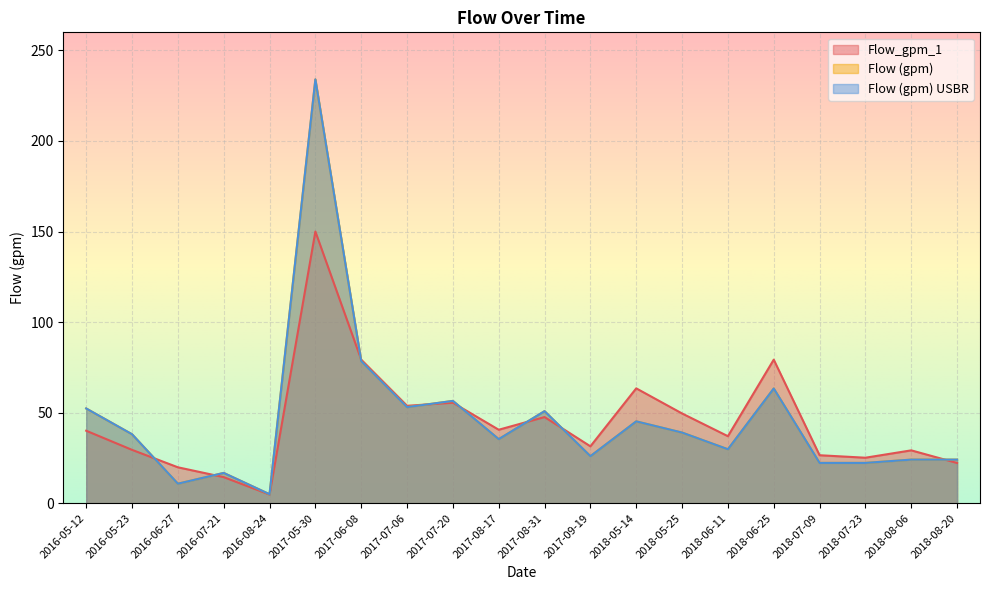

Reading left to right, what are all the values shown in this chart?

Flow_gpm_1: 40.0	29.4	19.8	14.4	4.8	150.0	79.3	53.8	55.5	40.5	47.6	31.4	63.4	49.5	37.0	79.3	26.5	25.1	29.2	22.2
Flow (gpm): 52.3	38.1	10.8	16.7	4.9	234.0	78.4	53.0	56.5	35.4	50.8	26.0	45.2	39.0	29.8	63.3	22.2	22.2	24.1	24.1
Flow (gpm) USBR: 52.3	38.1	10.8	16.7	4.9	234.0	78.4	53.0	56.5	35.4	50.8	26.0	45.2	39.0	29.8	63.3	22.2	22.2	24.1	24.1